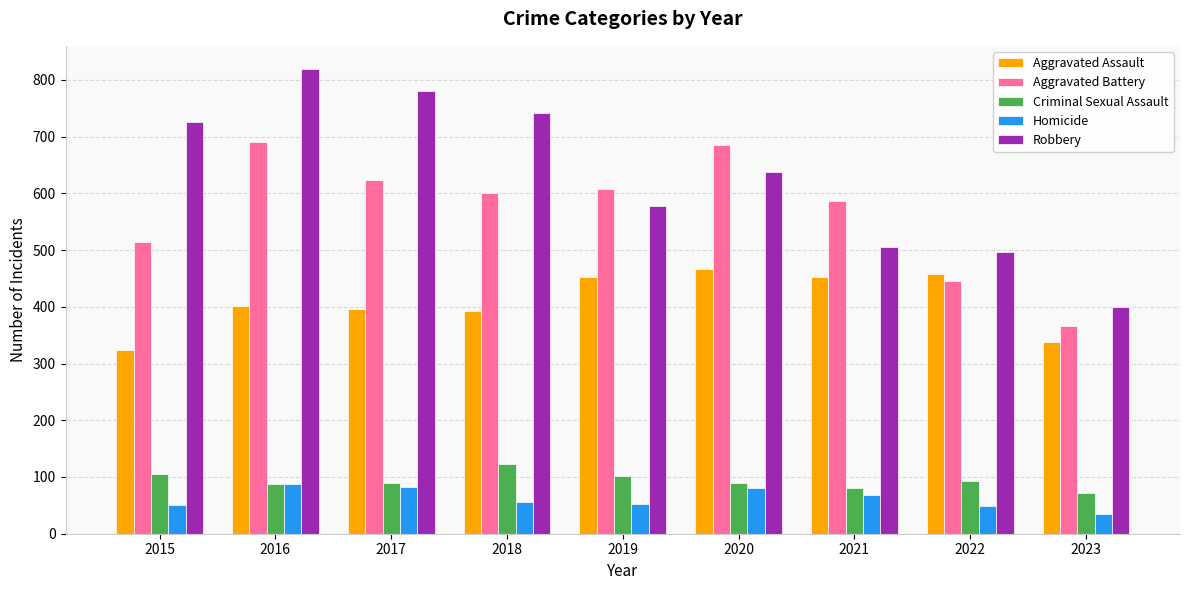

Is it true that Criminal Sexual Assault equals 61 at 2019?

False